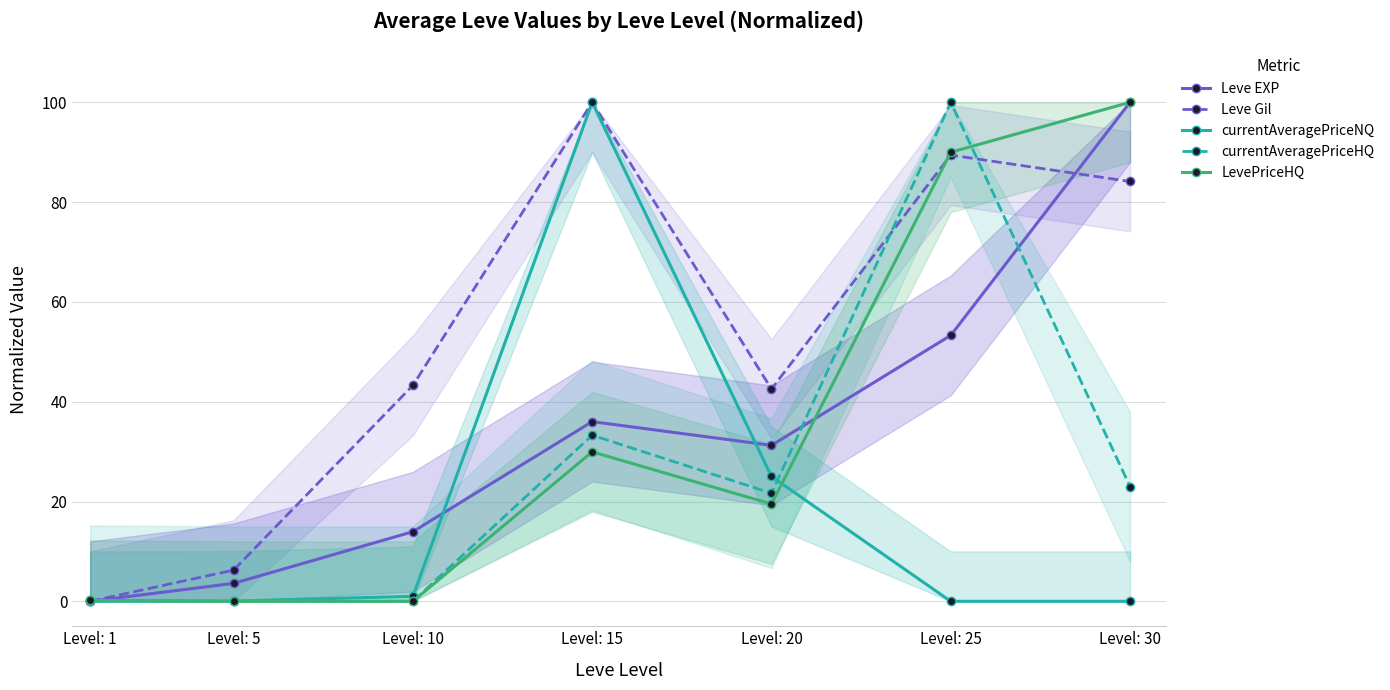

What is the greatest value displayed?

100.0